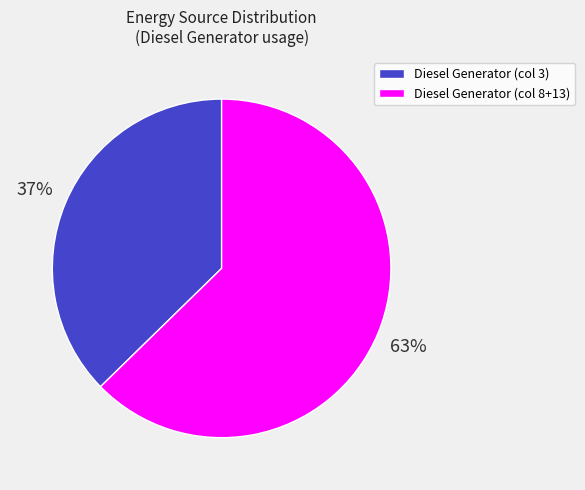

What percentage is the Diesel Generator (col 3) slice, to the nearest percent?

37%